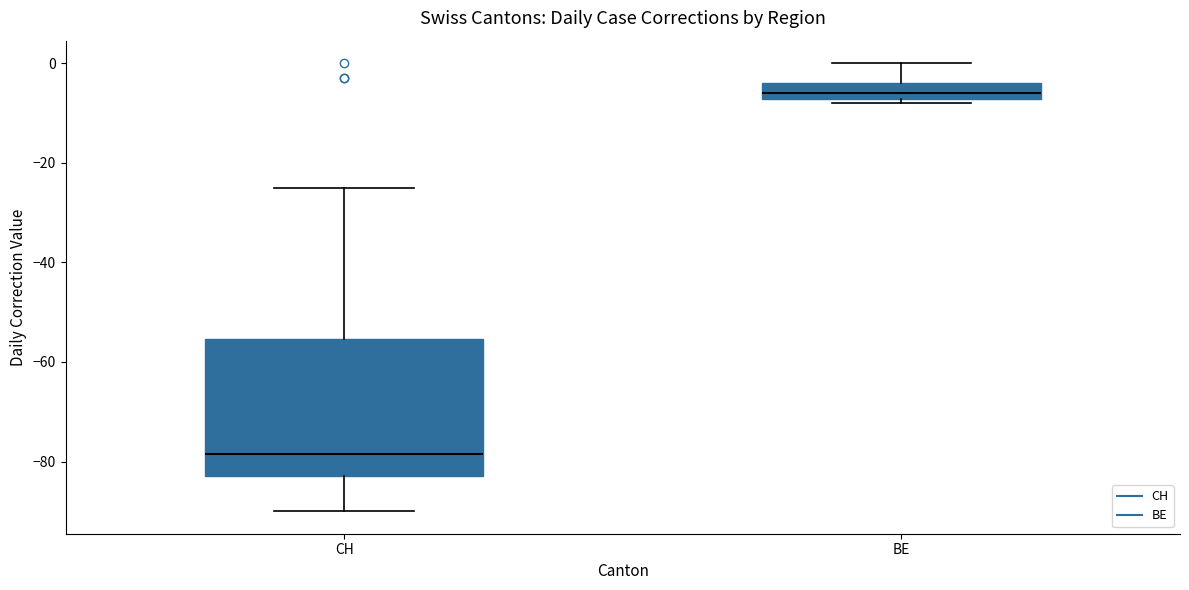

Which box is the tallest, from its lower edge to its upper edge?

CH